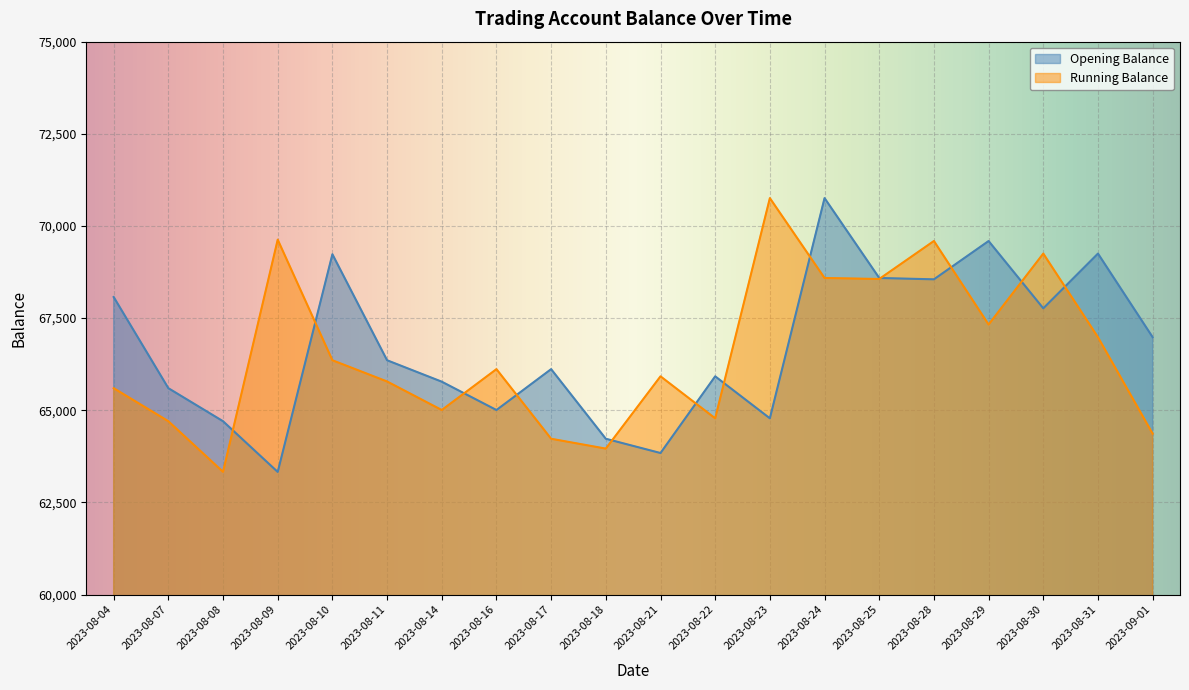

Which series has the largest total across all categories?

Opening Balance